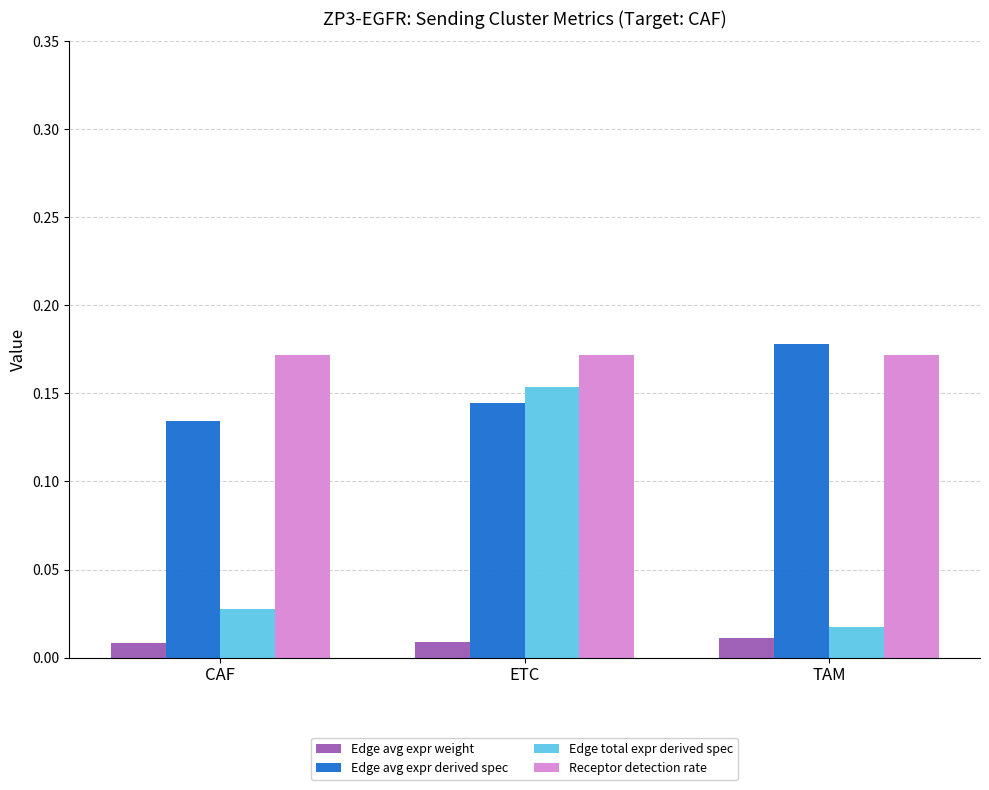

List the series in order of their peak value, highest first.

Edge avg expr derived spec, Receptor detection rate, Edge total expr derived spec, Edge avg expr weight